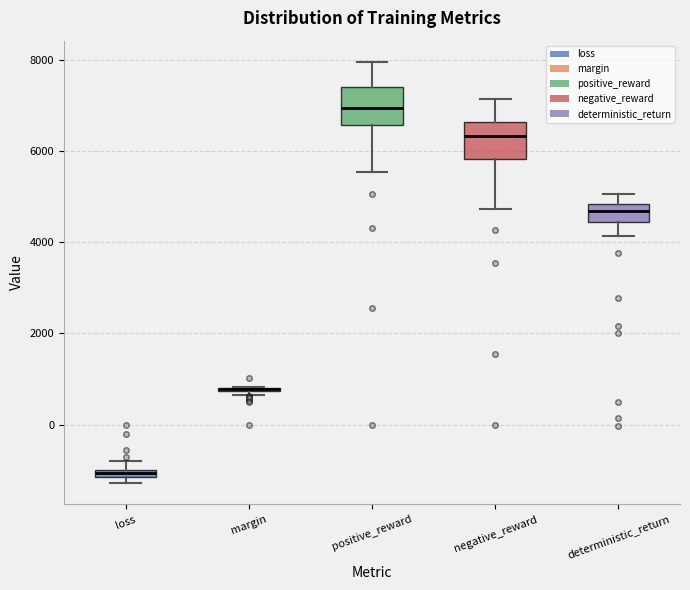

Where is the upper edge of the box for negative_reward on the y-axis? The values are not printed on the chart, so give them approximately, as read against the axis.

6600